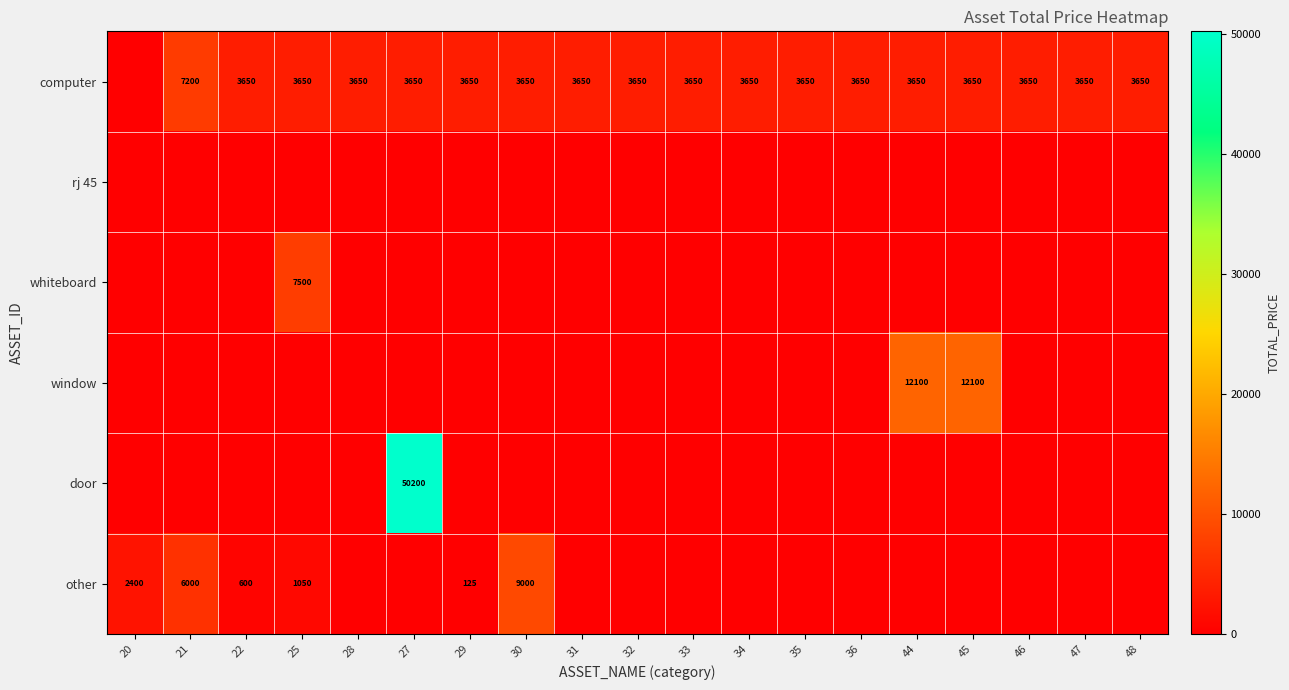

Is it true that other equals 125 at 29?

True